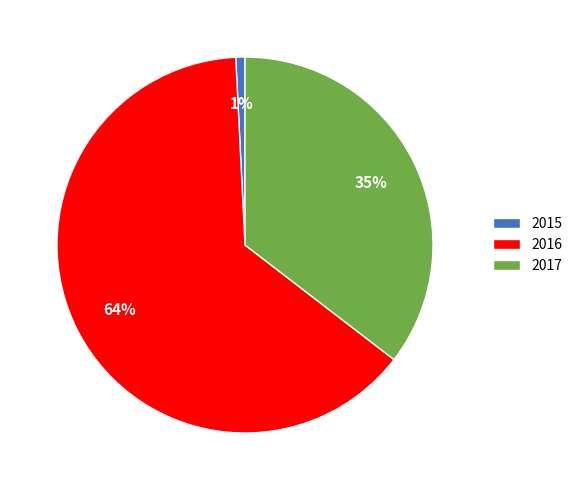

Does 2017 represent more than half of the total?

No